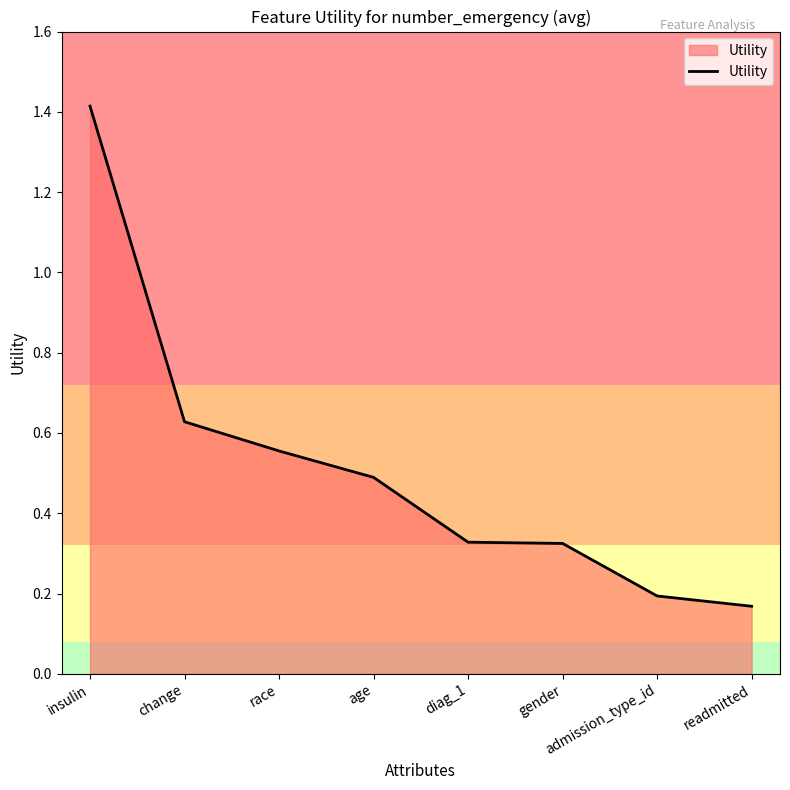

What is the difference between the second highest and minimum values?

0.5